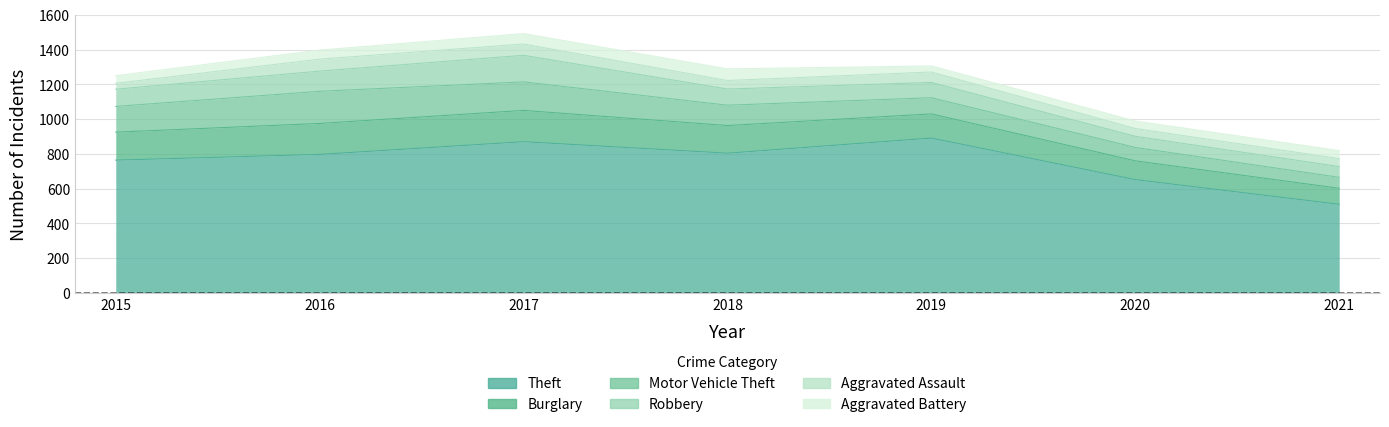

What is the maximum value shown in the chart?

891